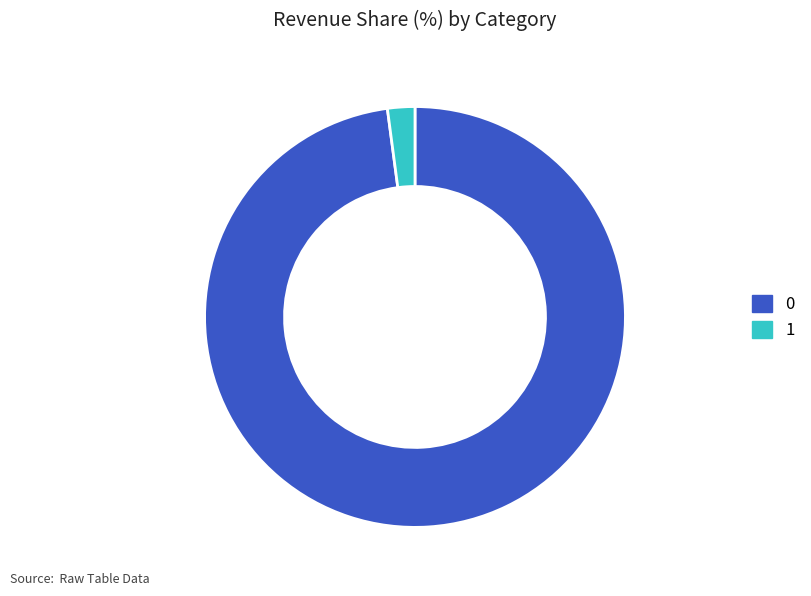

Does 0 represent more than half of the total?

Yes